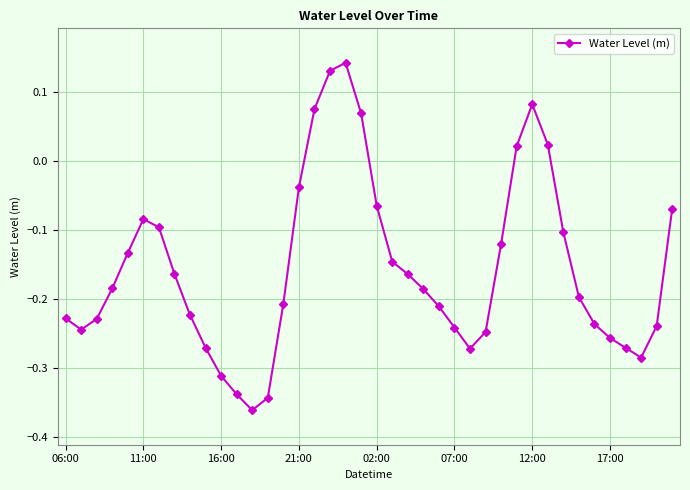

How many points are lower than both their immediate neighbors (excluding endpoints)?

4